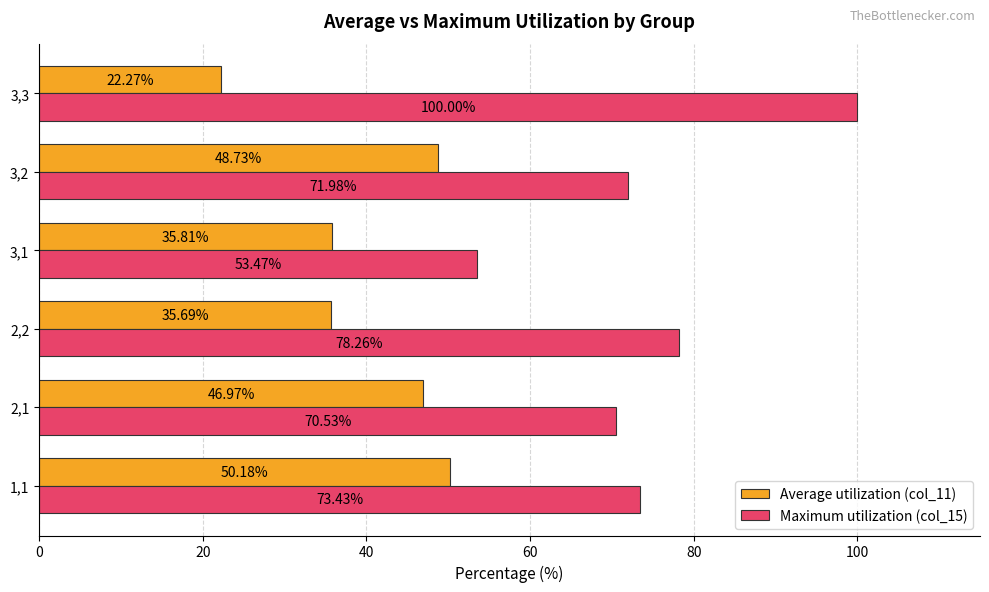

What is the spread (max minus min) of values at 3,3?

77.7